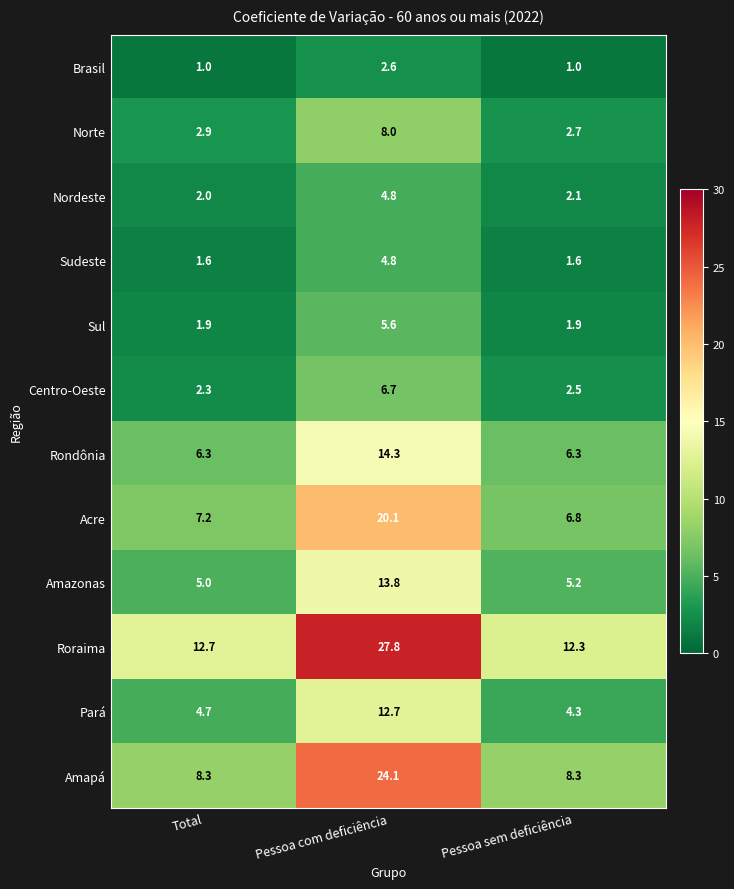

What is the difference between the Roraima values at Total and Pessoa com deficiência?

15.1